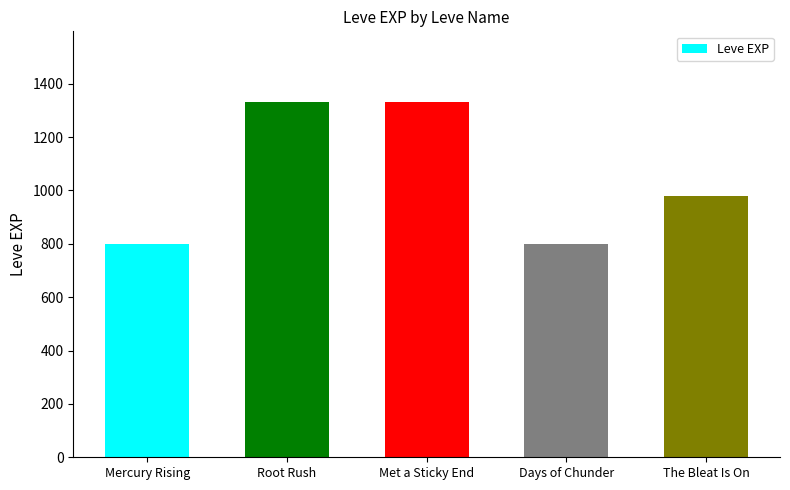

Is it true that the value at Met a Sticky End is 1990?

False